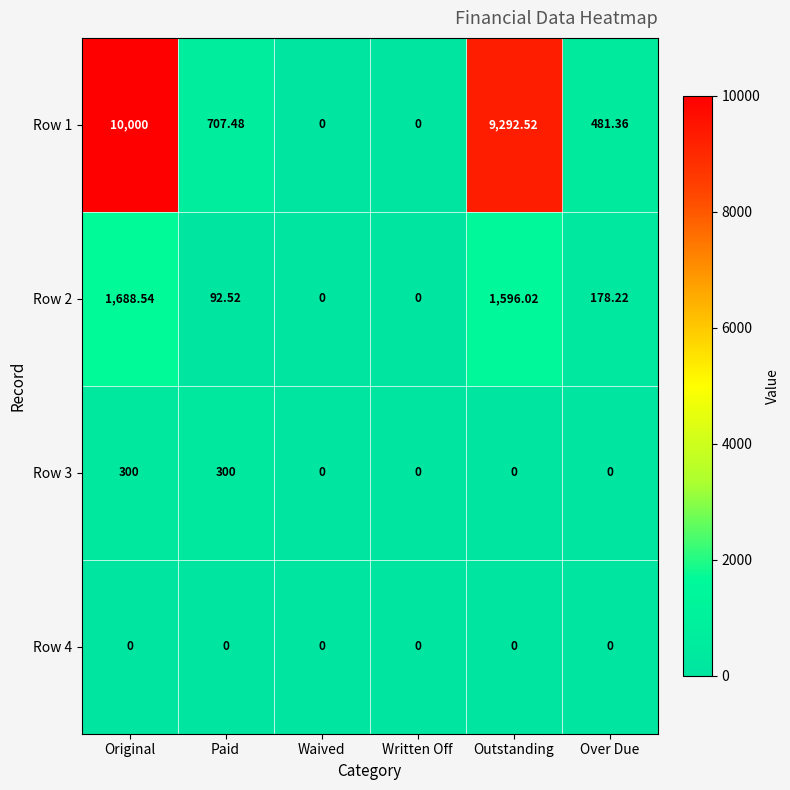

Where does the Row 1 series first go above 707?

Original